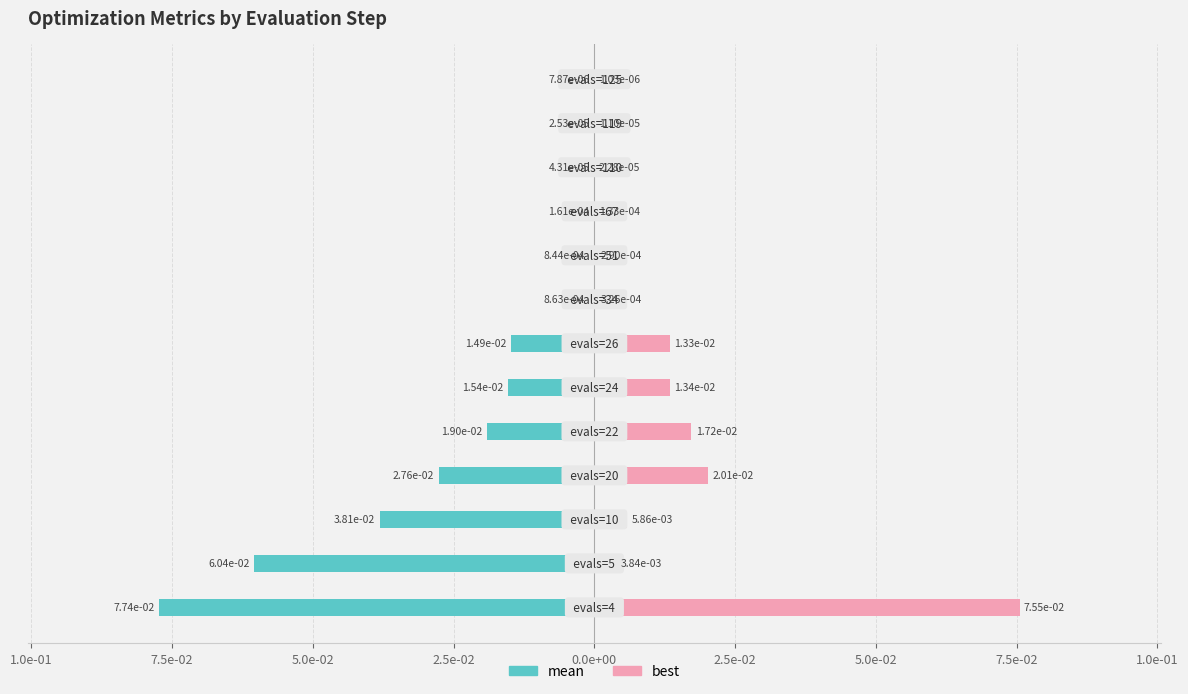

What is the difference between the maximum and minimum values in the best series?

0.1